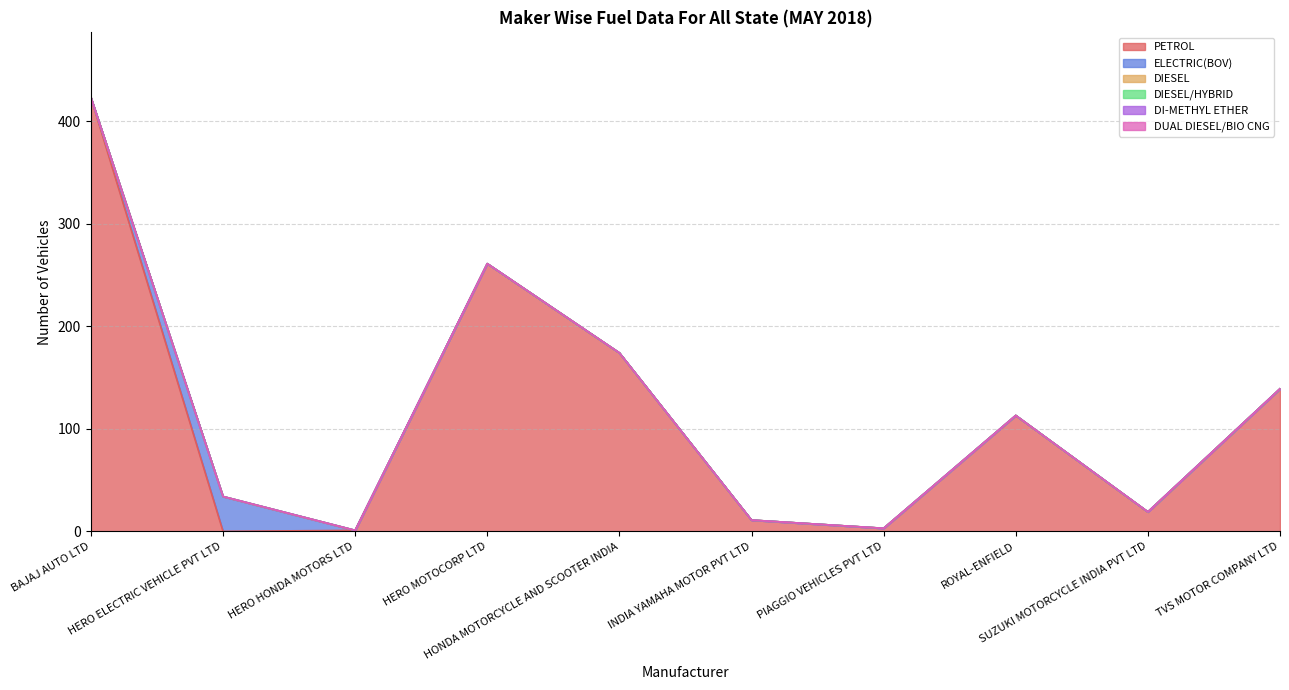

List the series in order of their peak value, lowest first.

DIESEL, DIESEL/HYBRID, DI-METHYL ETHER, DUAL DIESEL/BIO CNG, ELECTRIC(BOV), PETROL